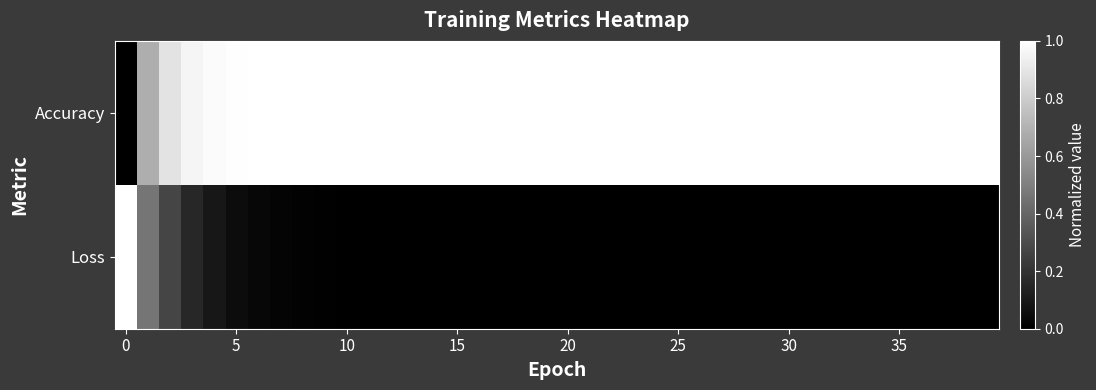

How many distinct data groups are displayed?

2